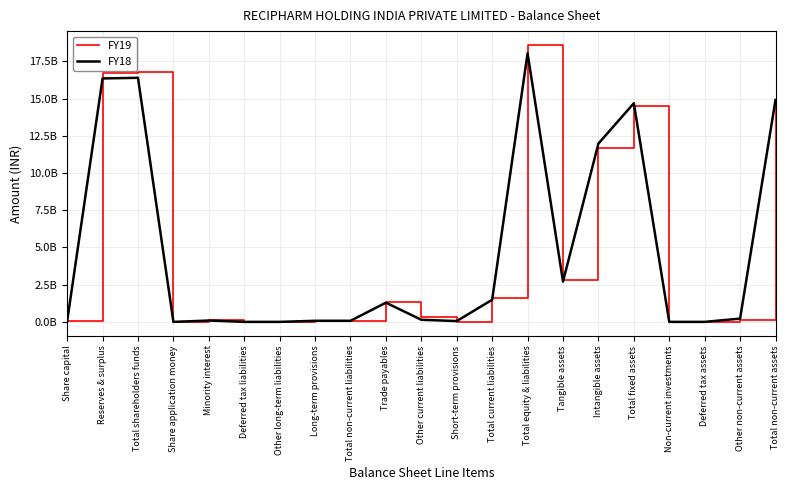

What is the average value of the FY19 series?

4731416667